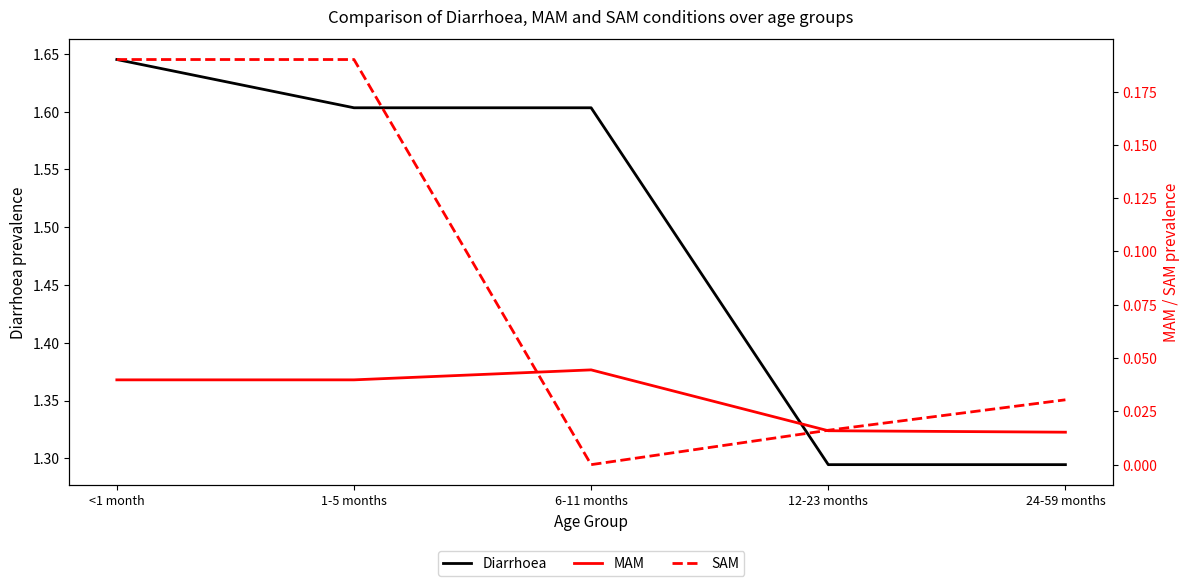

Where is Diarrhoea nearest to the value 1?

12-23 months